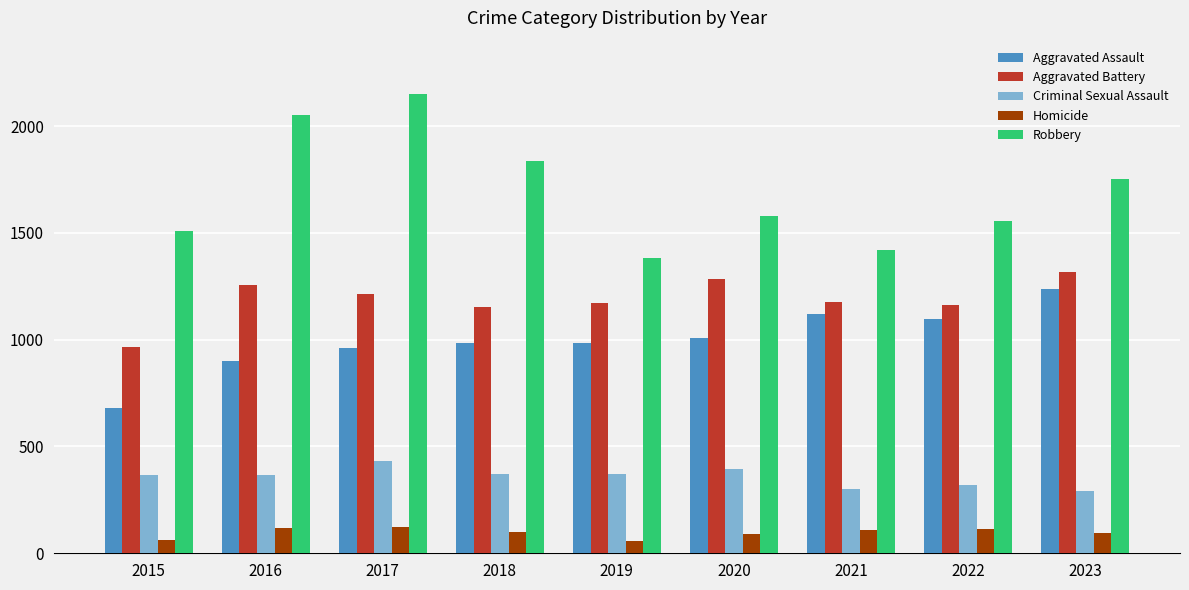

What is the value of the Homicide bar at the 6th from the left?

88